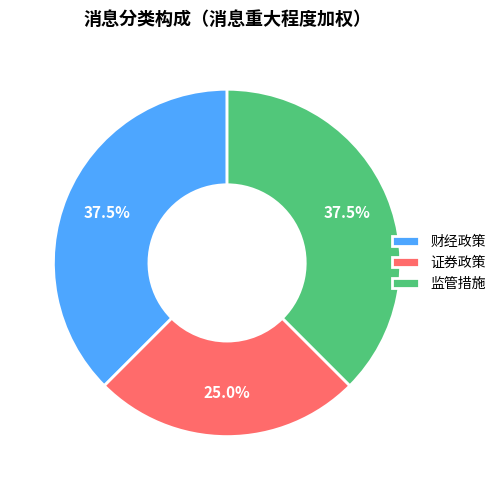

Does 证券政策 account for over 50% of the chart?

No